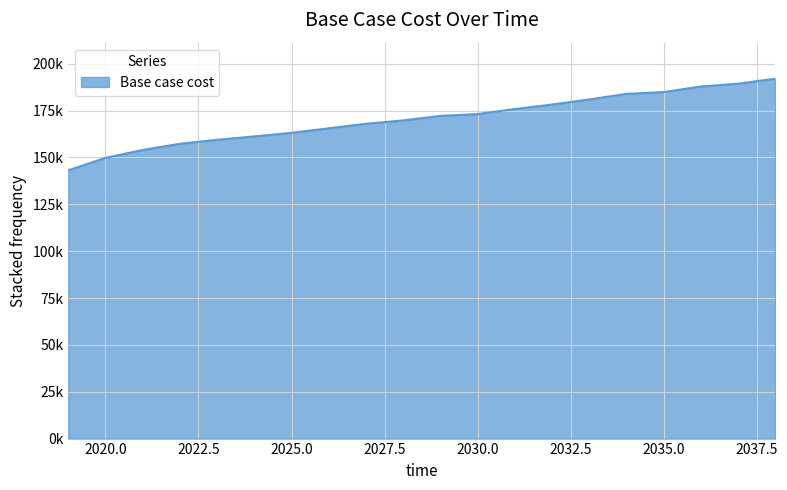

Reading left to right, transcribe all the data shown in this chart.

2019=143130.2	2020=149759.4	2021=153978.0	2022=157292.6	2023=159401.9	2024=161209.8	2025=163132.0	2026=165535.5	2027=167938.9	2028=169741.4	2029=172144.9	2030=173127.1	2031=175822.8	2032=178219.1	2033=180914.8	2034=183910.1	2035=184851.0	2036=187837.2	2037=189330.4	2038=192018.0